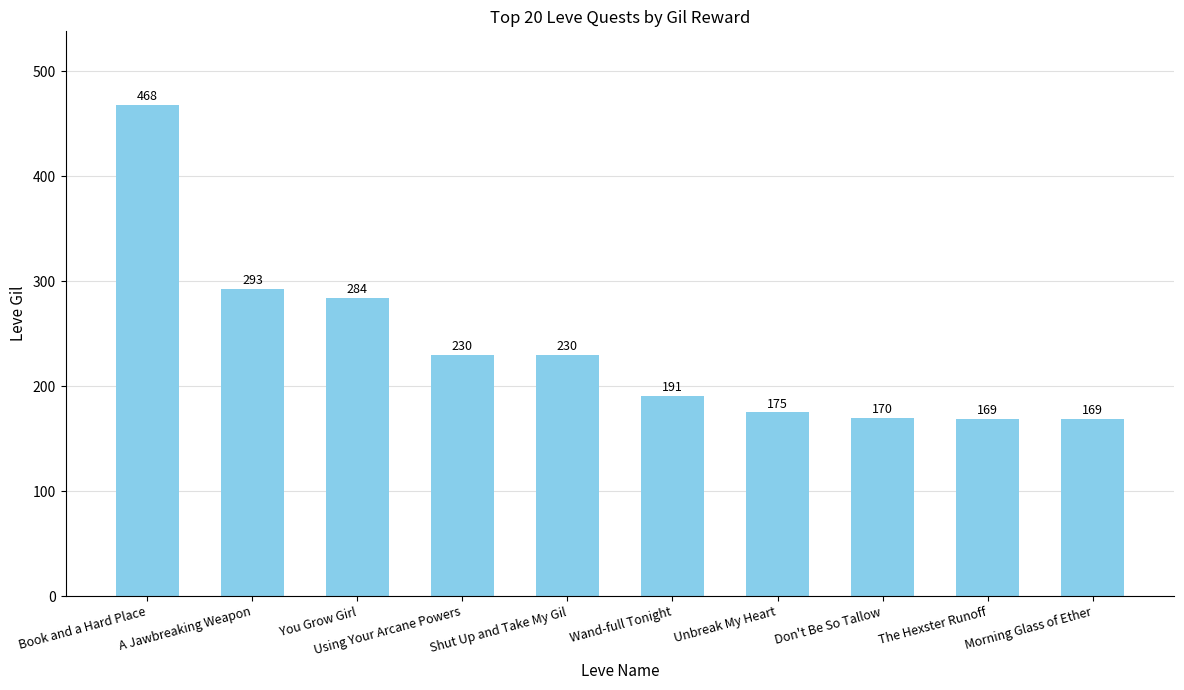

Read the value at You Grow Girl, to the nearest 50.

300